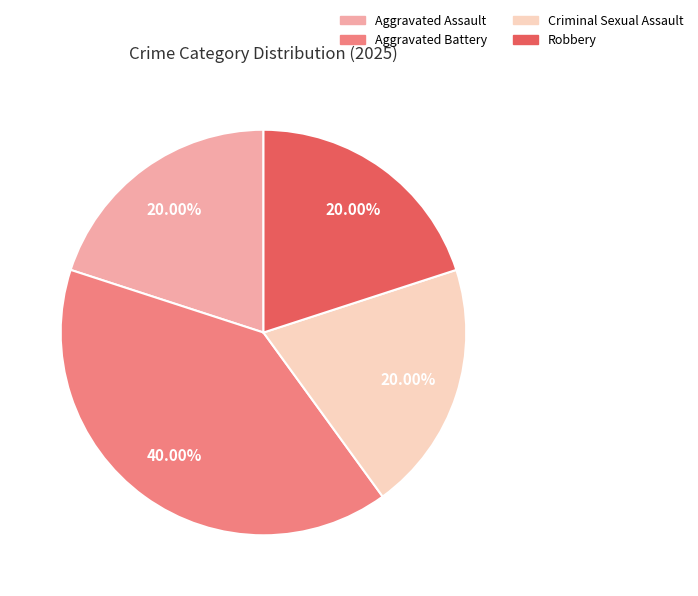

Between Robbery and Aggravated Battery, which is larger?

Aggravated Battery